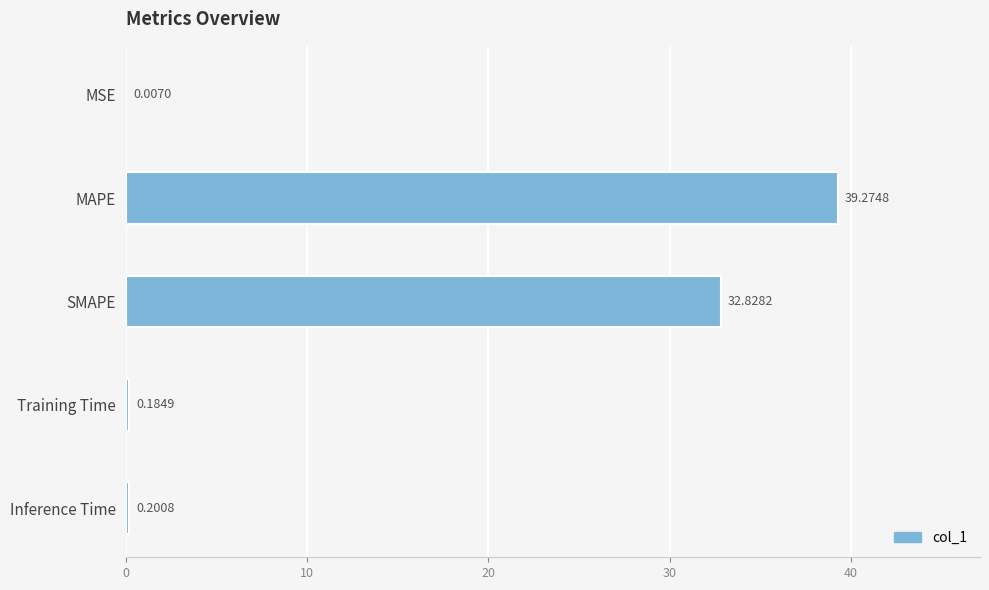

At which label is the value closest to 19?

SMAPE